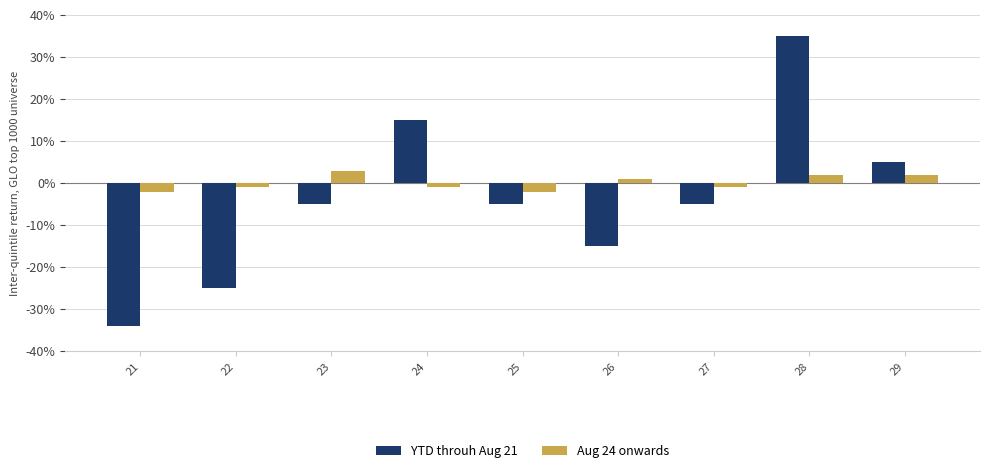

List the series in order of their peak value, lowest first.

Aug 24 onwards, YTD throuh Aug 21